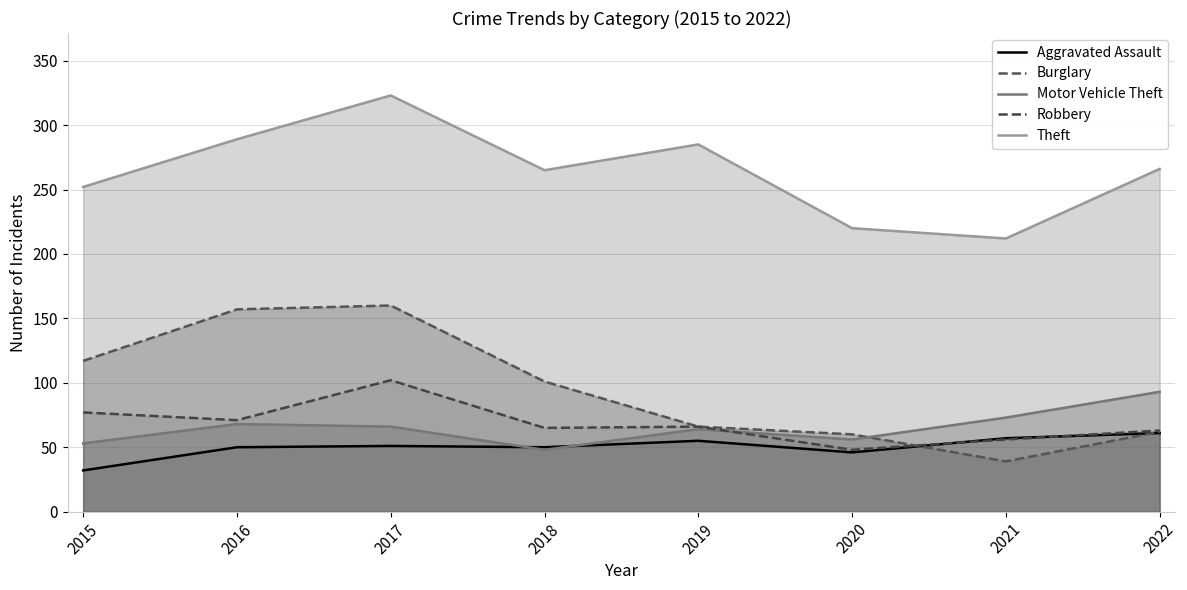

At 2019, list the series in order from largest to smallest.

Theft, Burglary, Robbery, Motor Vehicle Theft, Aggravated Assault